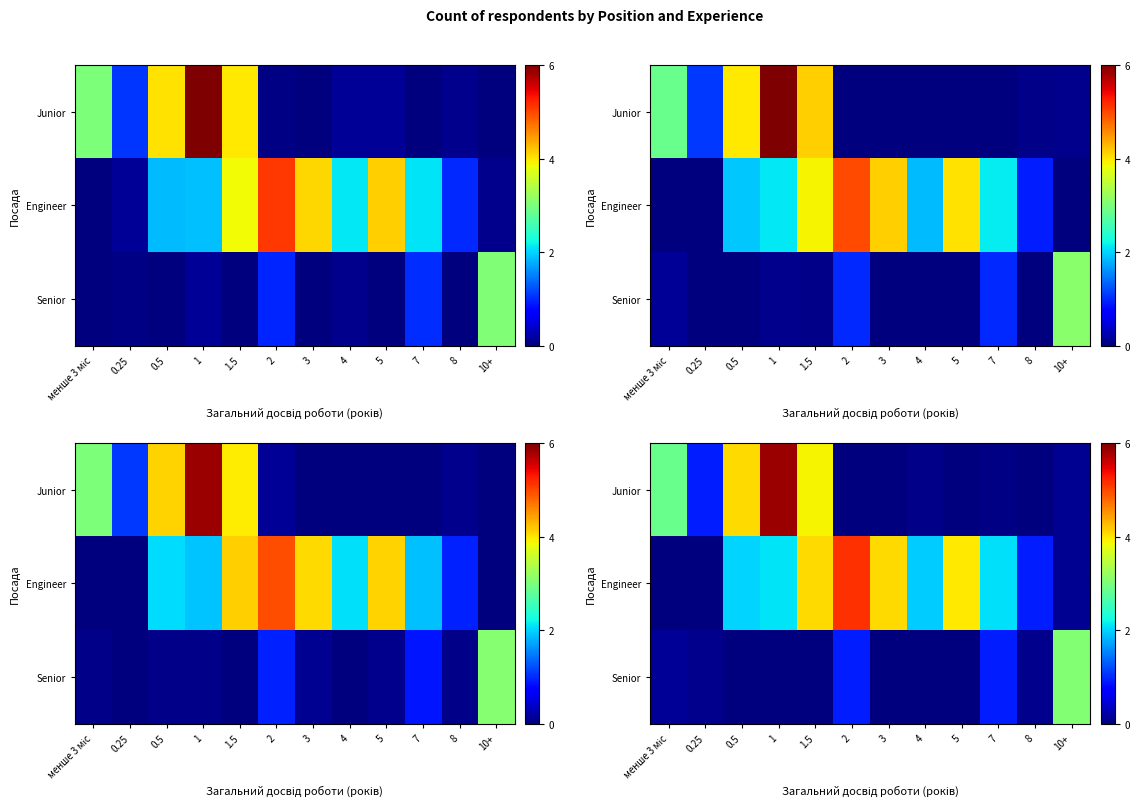

Where is row_2 nearest to the value 1?

2